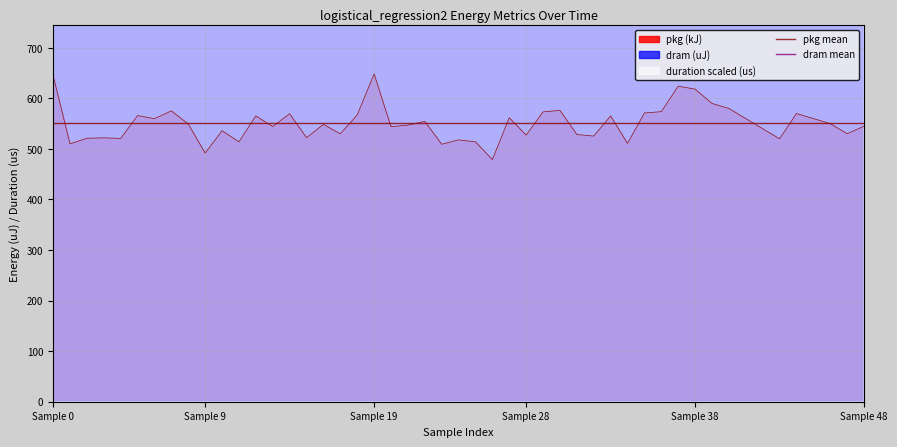

What is the lowest value of the dram mean series?

18937.8